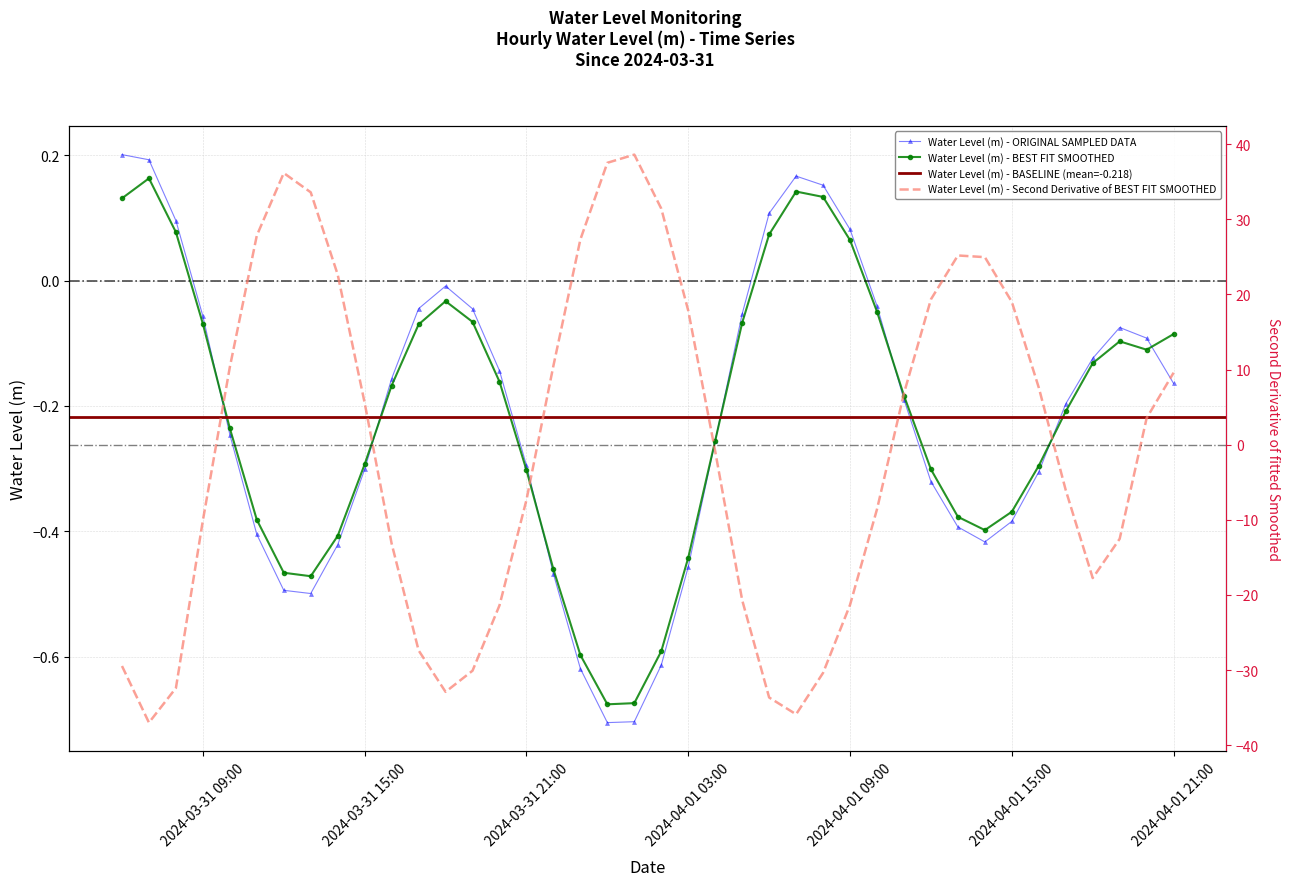

Where does the data first go above 0?

2024-03-31 06:00:00